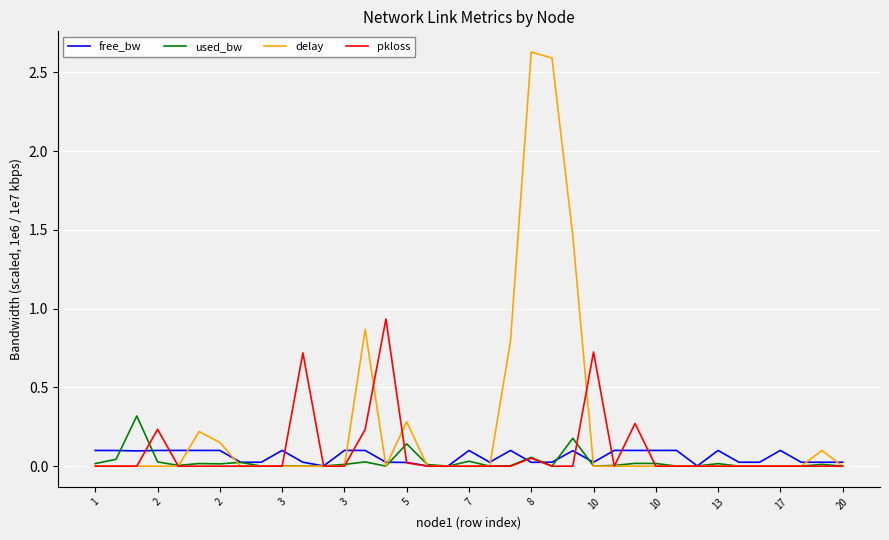

Which series has the largest range (max minus min)?

delay